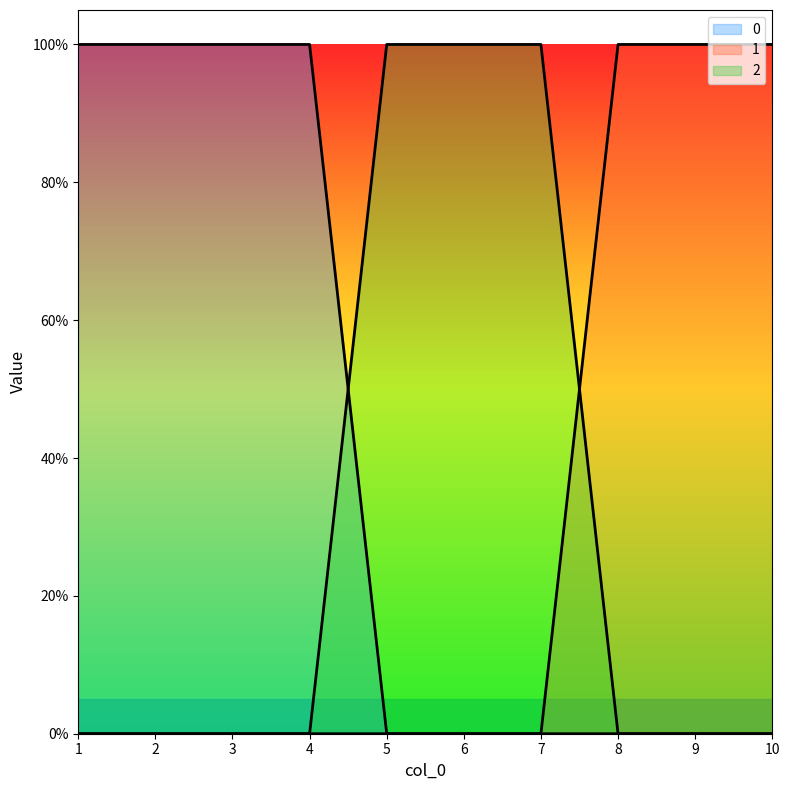

What are all the series names shown in the legend?

2, 0, 1